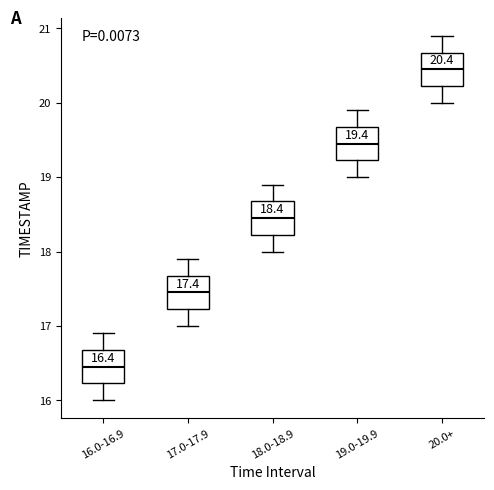

Which box's median line is the highest?

20.0+